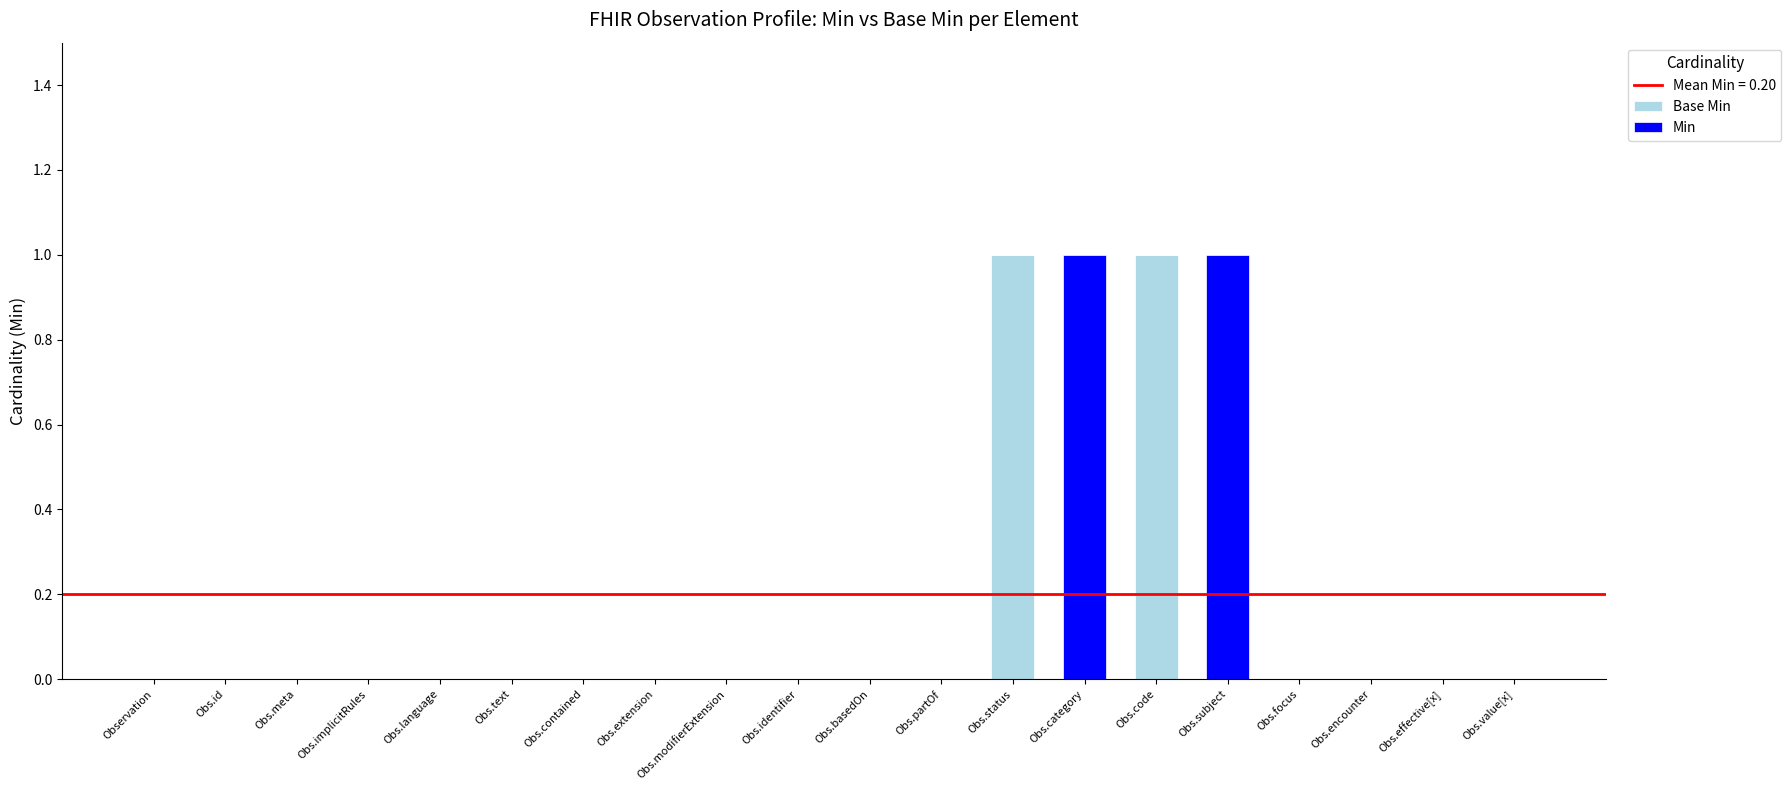

How many categories are shown in the chart?

20